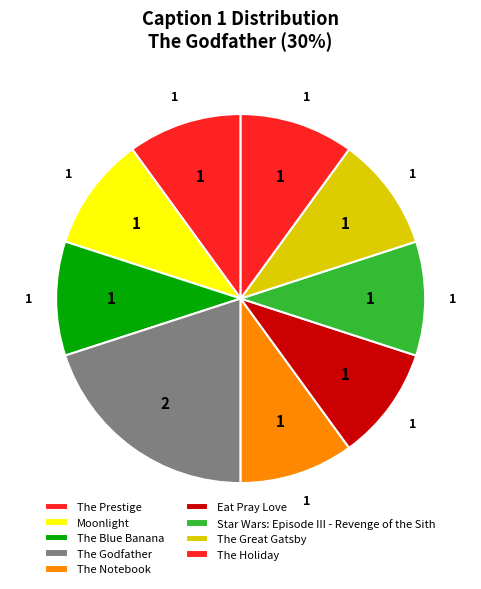

Which category has the smallest portion of the pie?

Moonlight